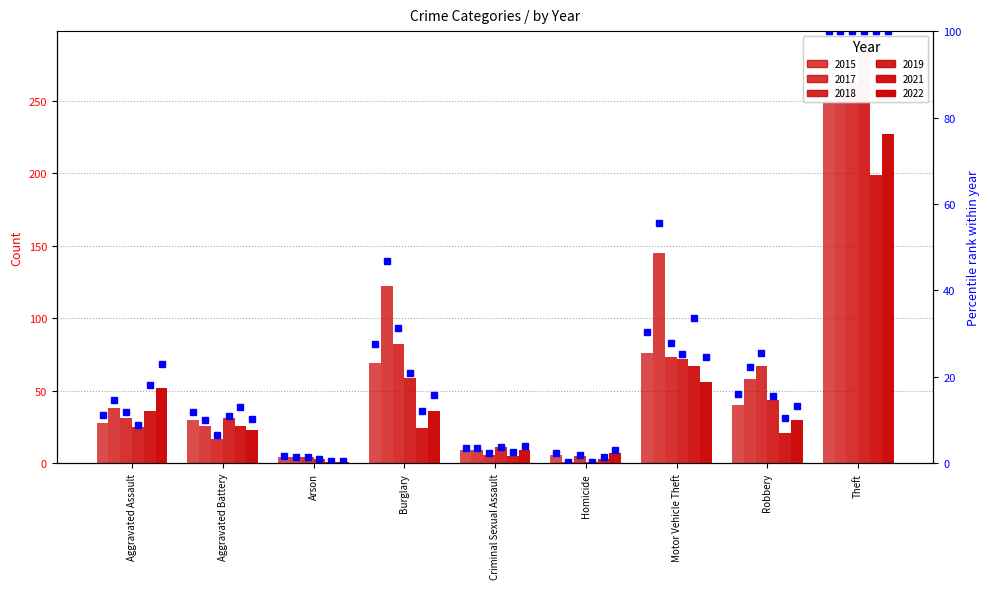

What is the sum of the 2015 values at Aggravated Battery and Theft?

281